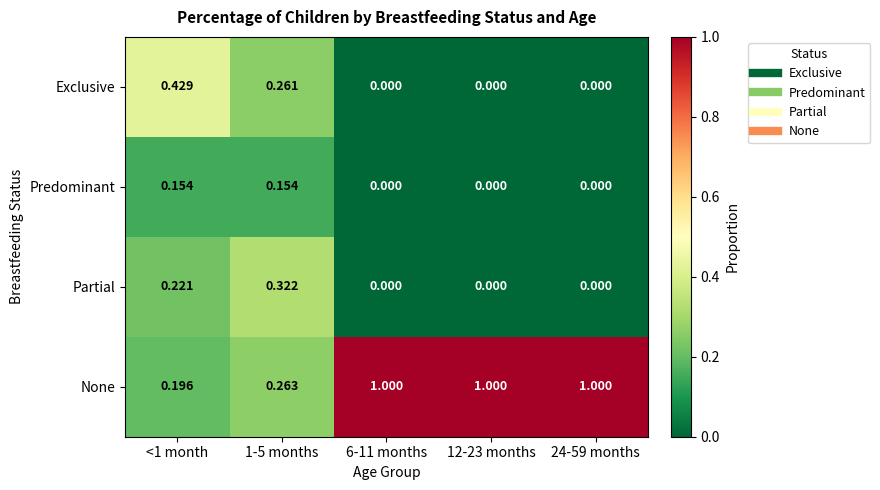

Between 1-5 months and 12-23 months, which series saw the biggest shift?

None